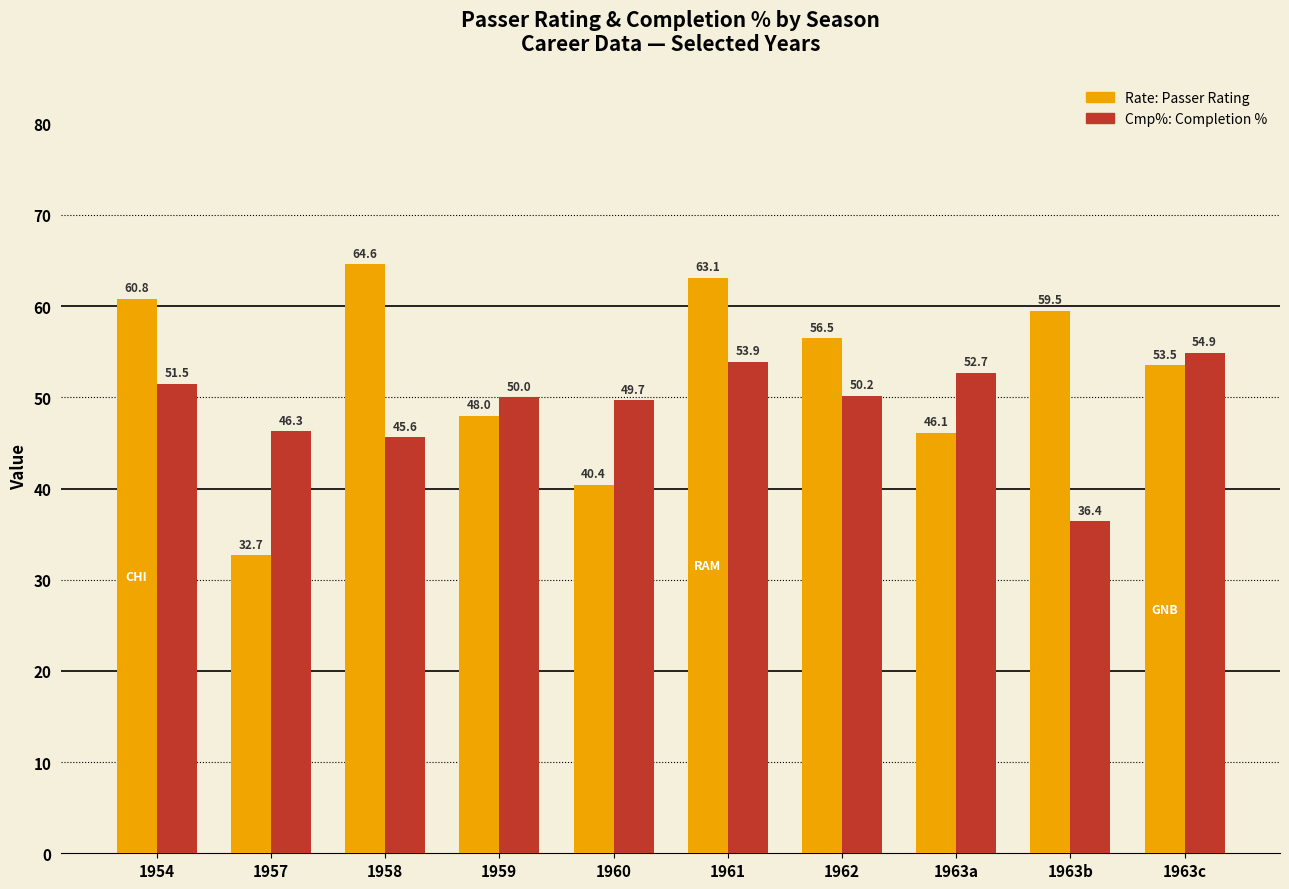

What is the difference between the highest and lowest values at 1963b?

23.1